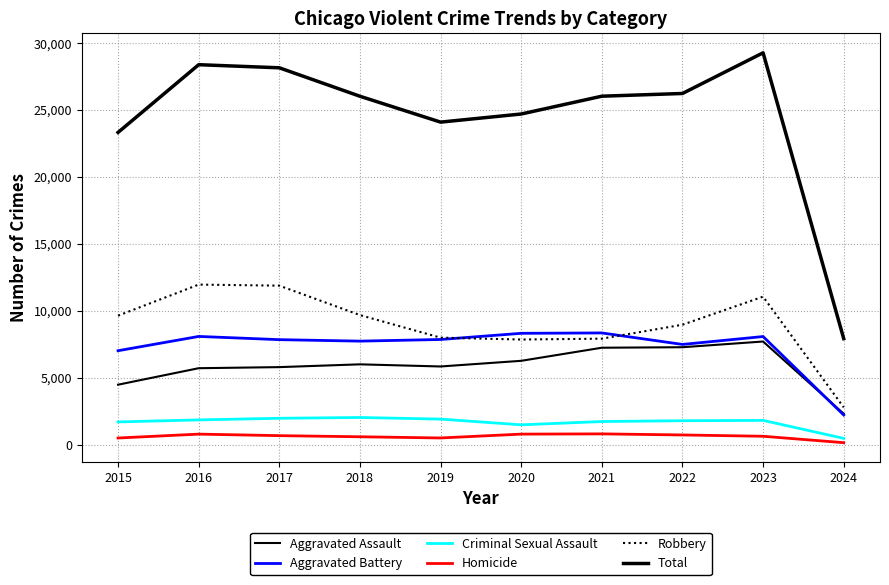

True or false: Aggravated Assault and Homicide intersect in this chart.

False